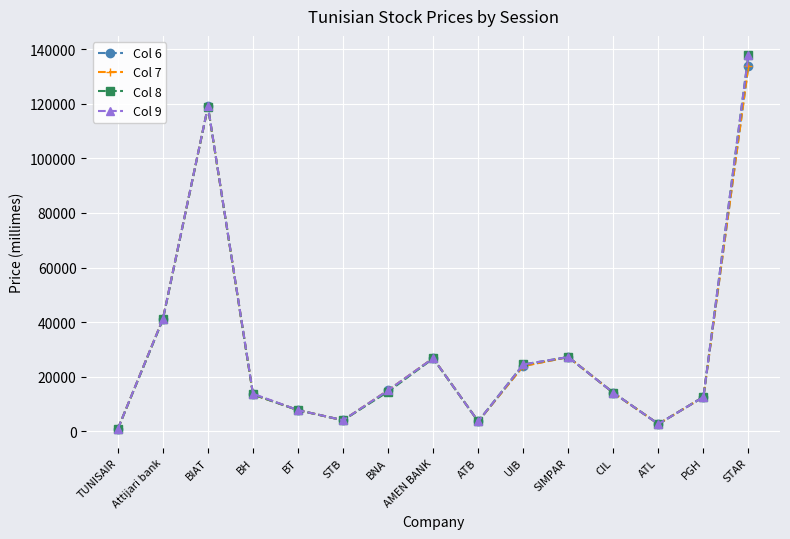

What is the total value across all series at STB?

16270